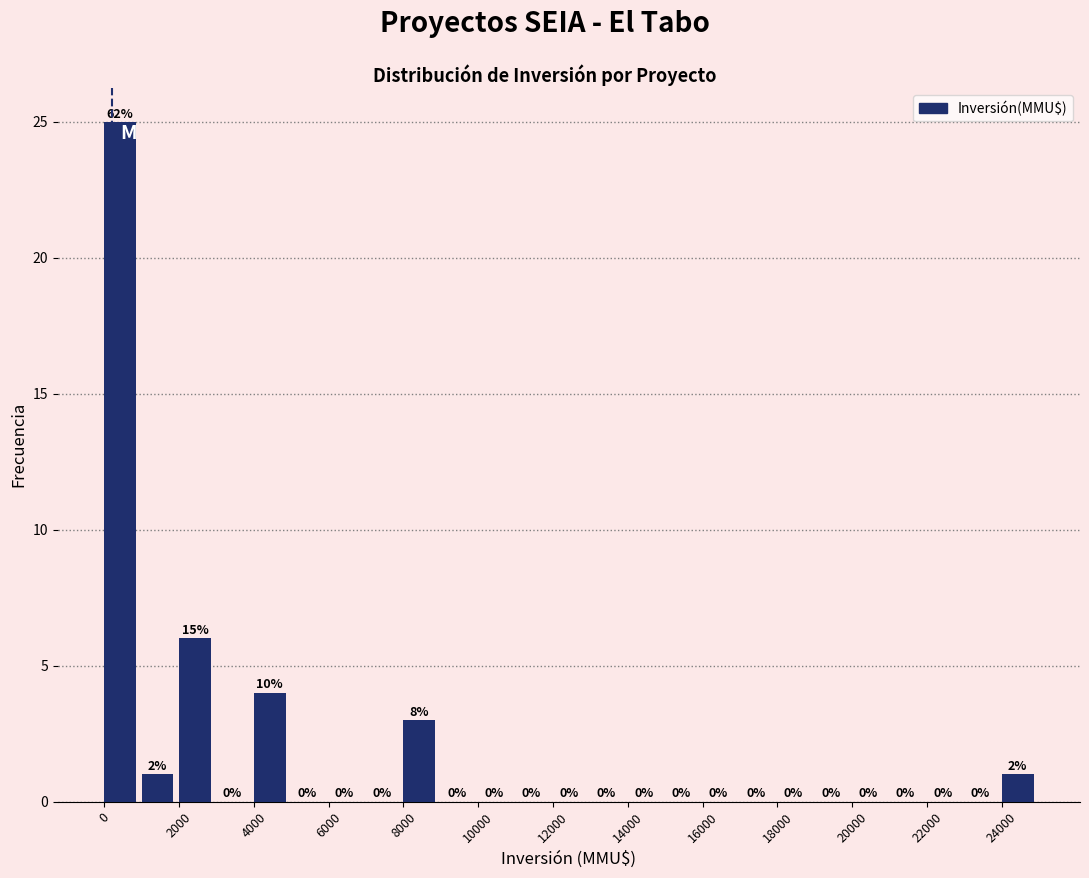

Over which range of the x-axis is the bar tallest?

0 to 1000